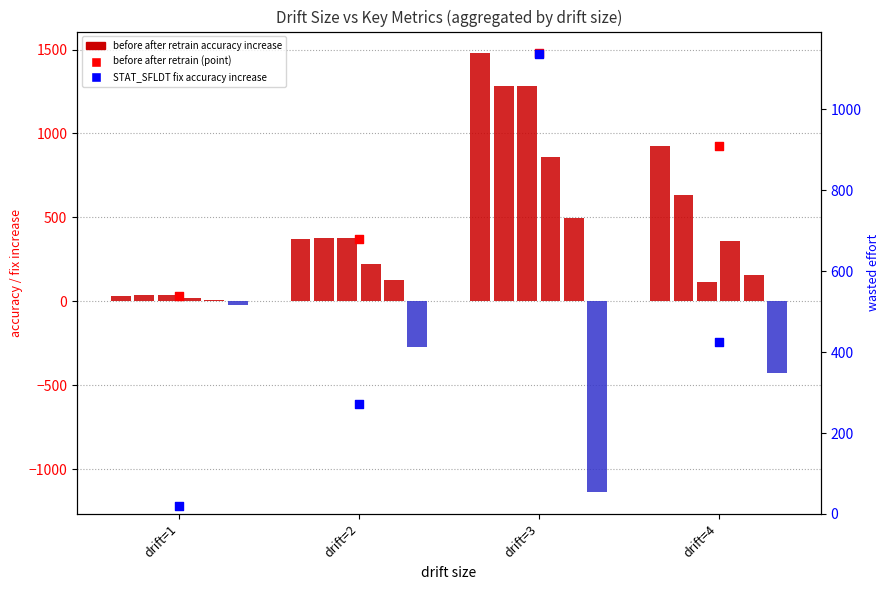

What is the total value across all series at drift=4?

1764.1